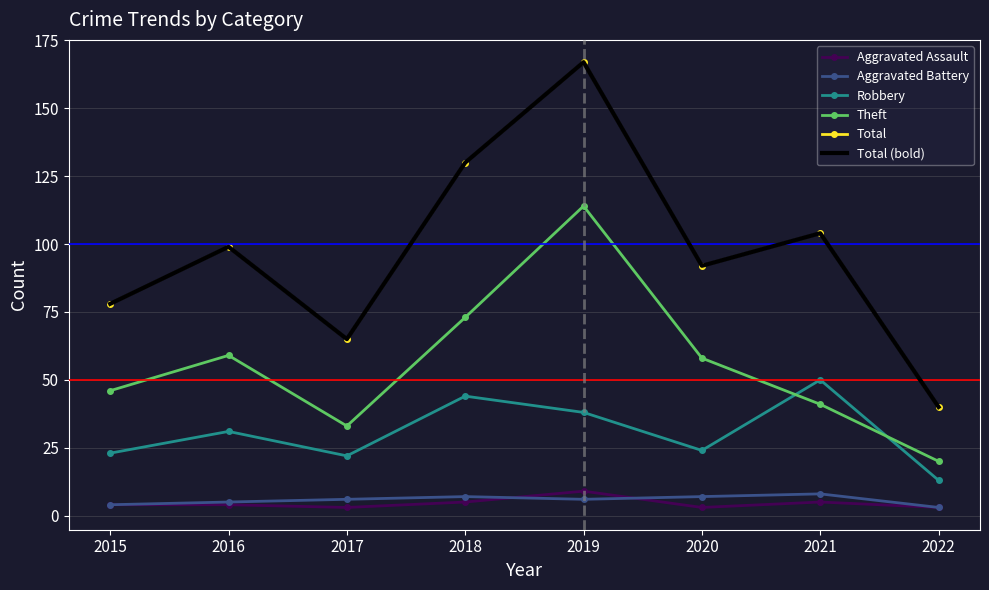

Which has a higher value, 2016 or 2018?

2018